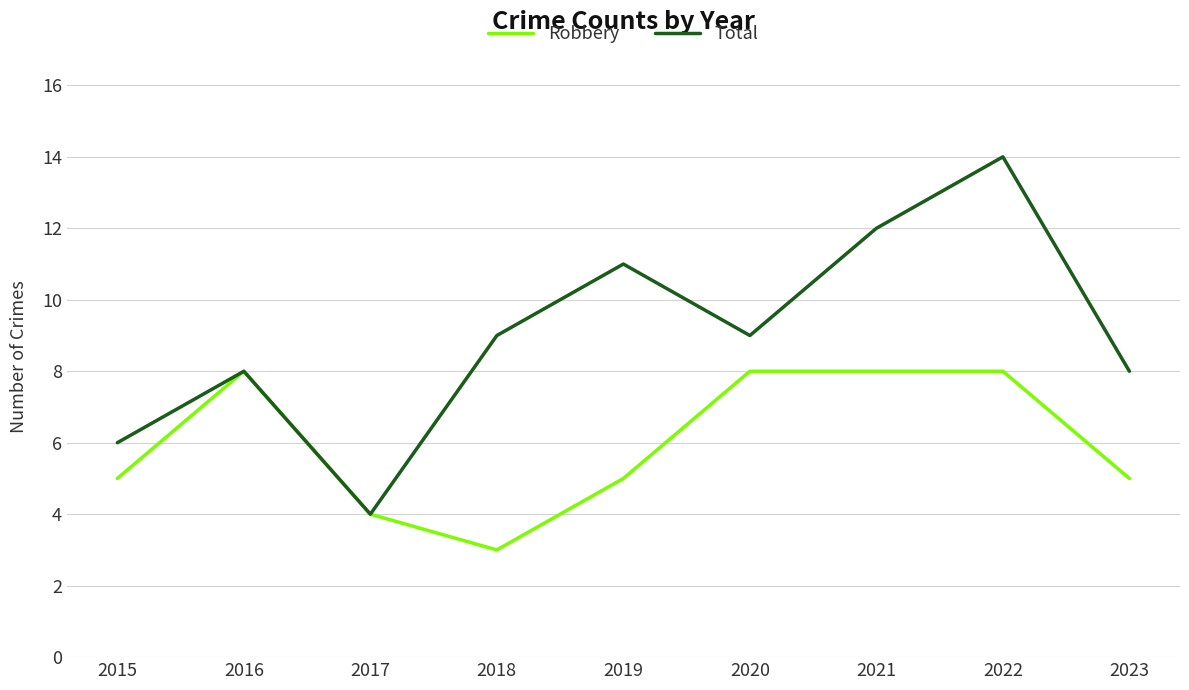

What is the total value across all series at 2019?

16